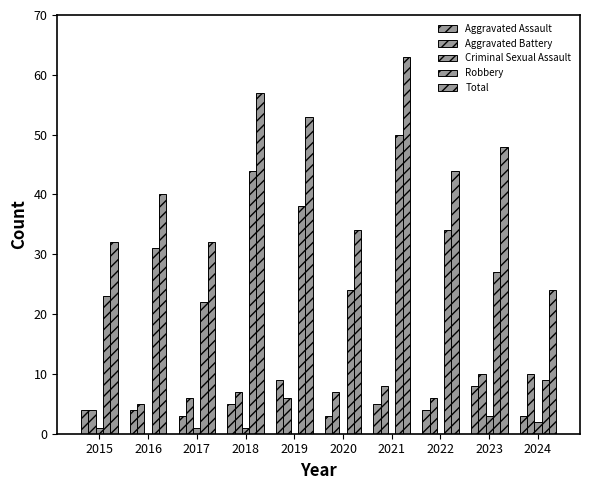

The value of Criminal Sexual Assault at 2023 is 3. True or false?

True